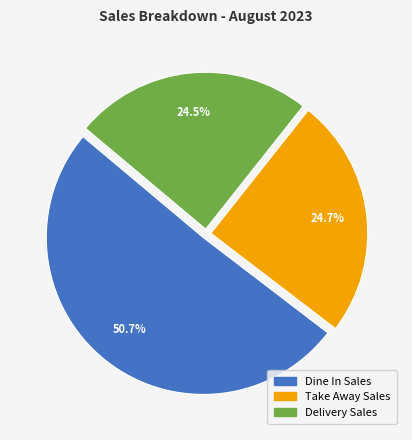

To the nearest percent, what is the difference between the largest and smallest slice percentages?

26%